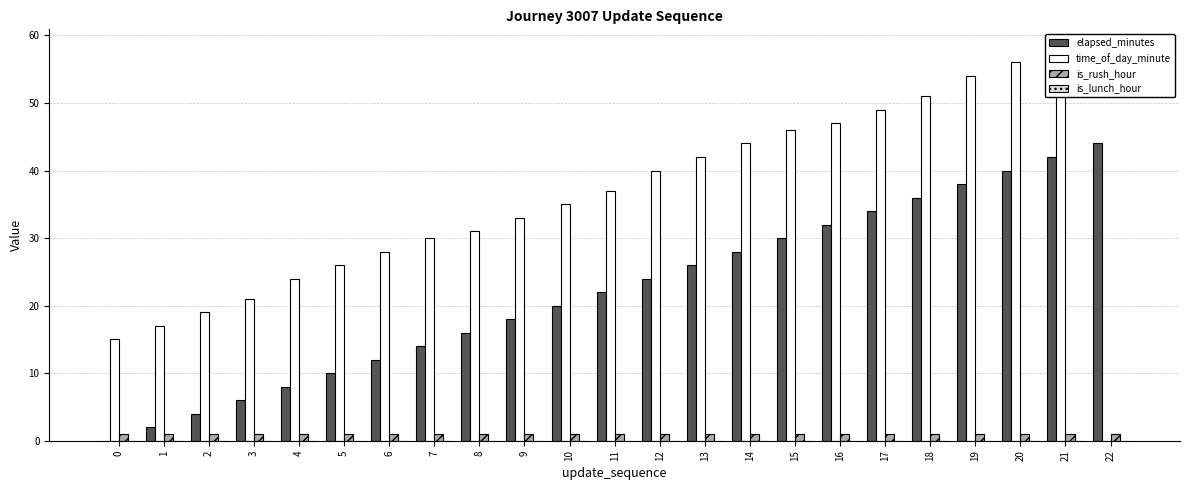

Reading left to right, extract all data points from this chart.

elapsed_minutes: 0	2	4	6	8	10	12	14	16	18	20	22	24	26	28	30	32	34	36	38	40	42	44
time_of_day_minute: 15	17	19	21	24	26	28	30	31	33	35	37	40	42	44	46	47	49	51	54	56	58	0
is_rush_hour: 1	1	1	1	1	1	1	1	1	1	1	1	1	1	1	1	1	1	1	1	1	1	1
is_lunch_hour: 0	0	0	0	0	0	0	0	0	0	0	0	0	0	0	0	0	0	0	0	0	0	0